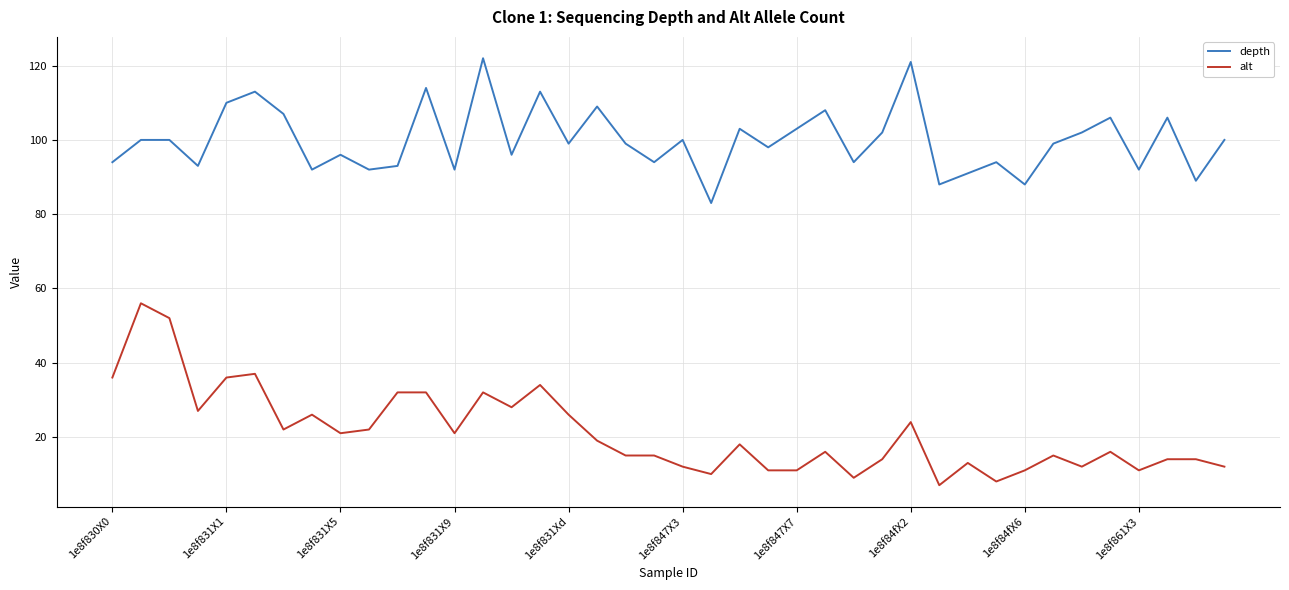

List the series in order of their overall mean, highest first.

depth, alt